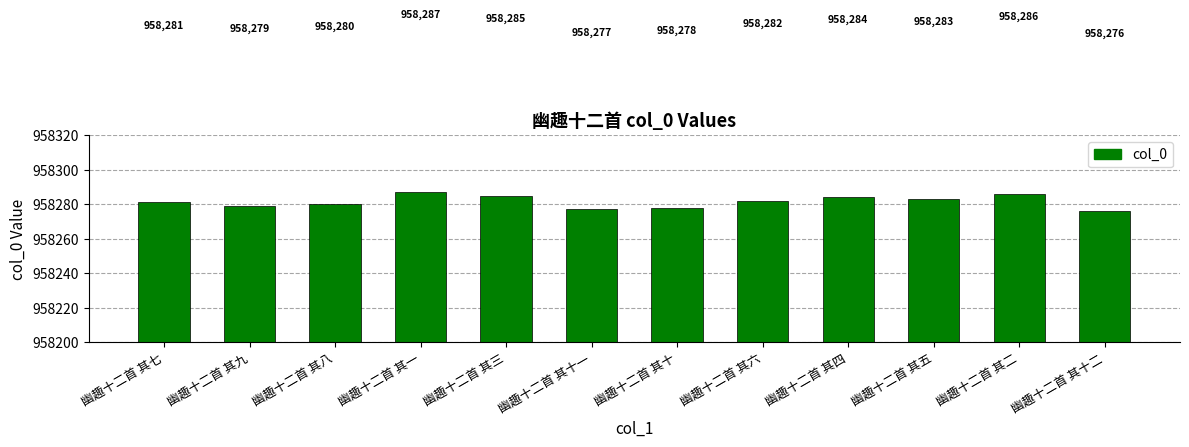

Which label corresponds to the largest value in the chart?

幽趣十二首 其一